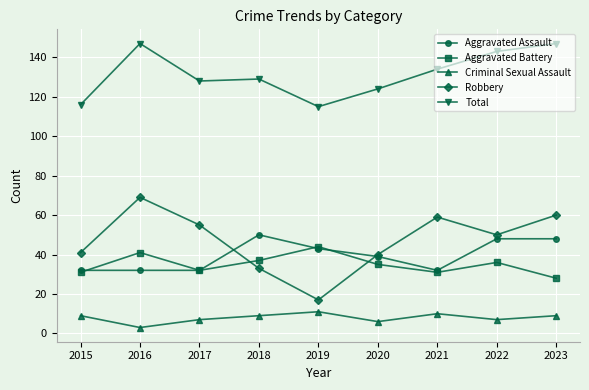

True or false: Aggravated Battery has a value of 41 at 2016.

True